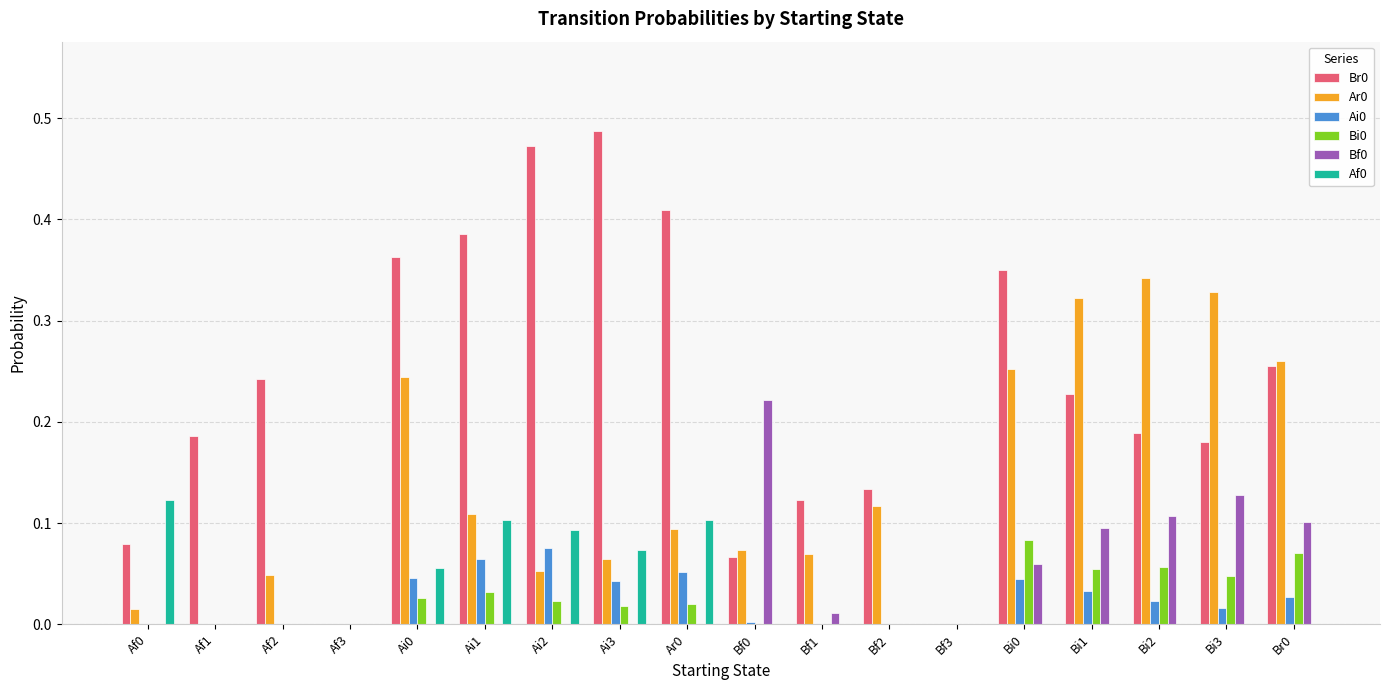

Which category has the highest value in the Ar0 series?

Bi2